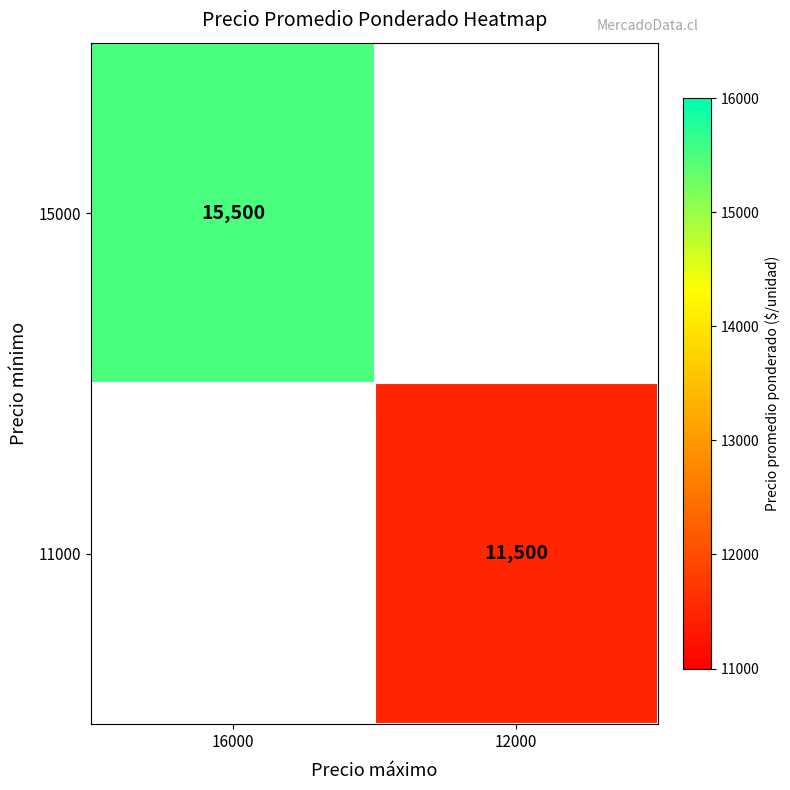

How many distinct data groups are displayed?

2